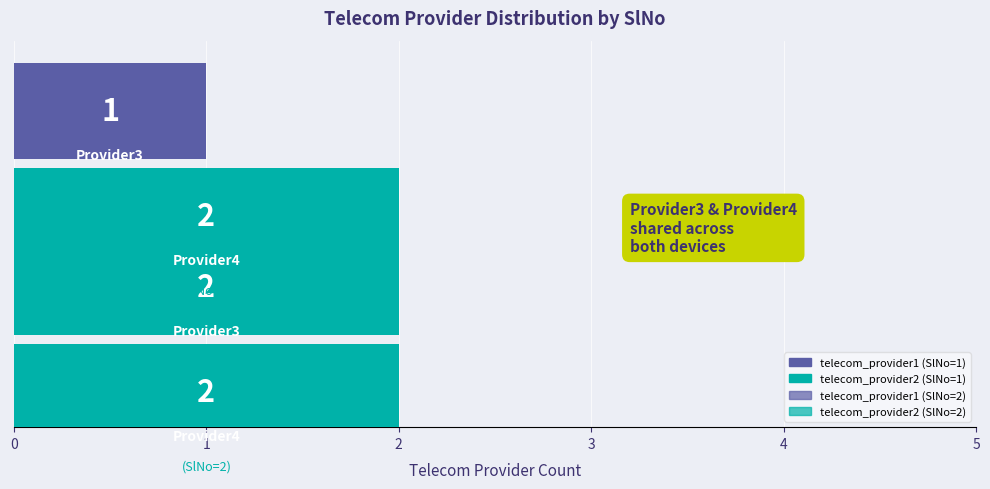

How many series are shown in this chart?

4